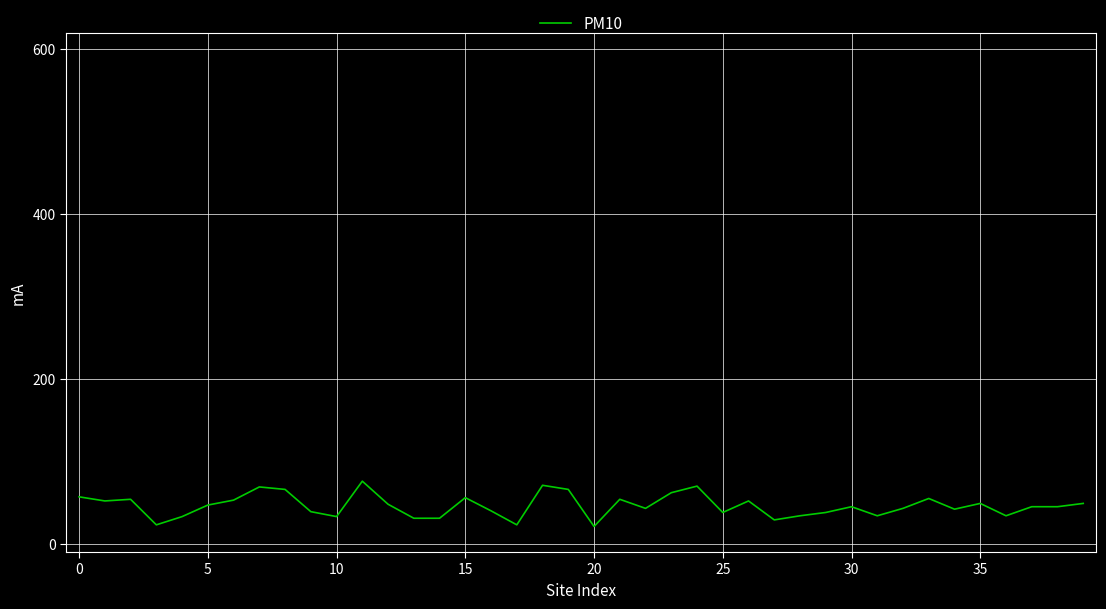

What is the smallest value displayed?

21